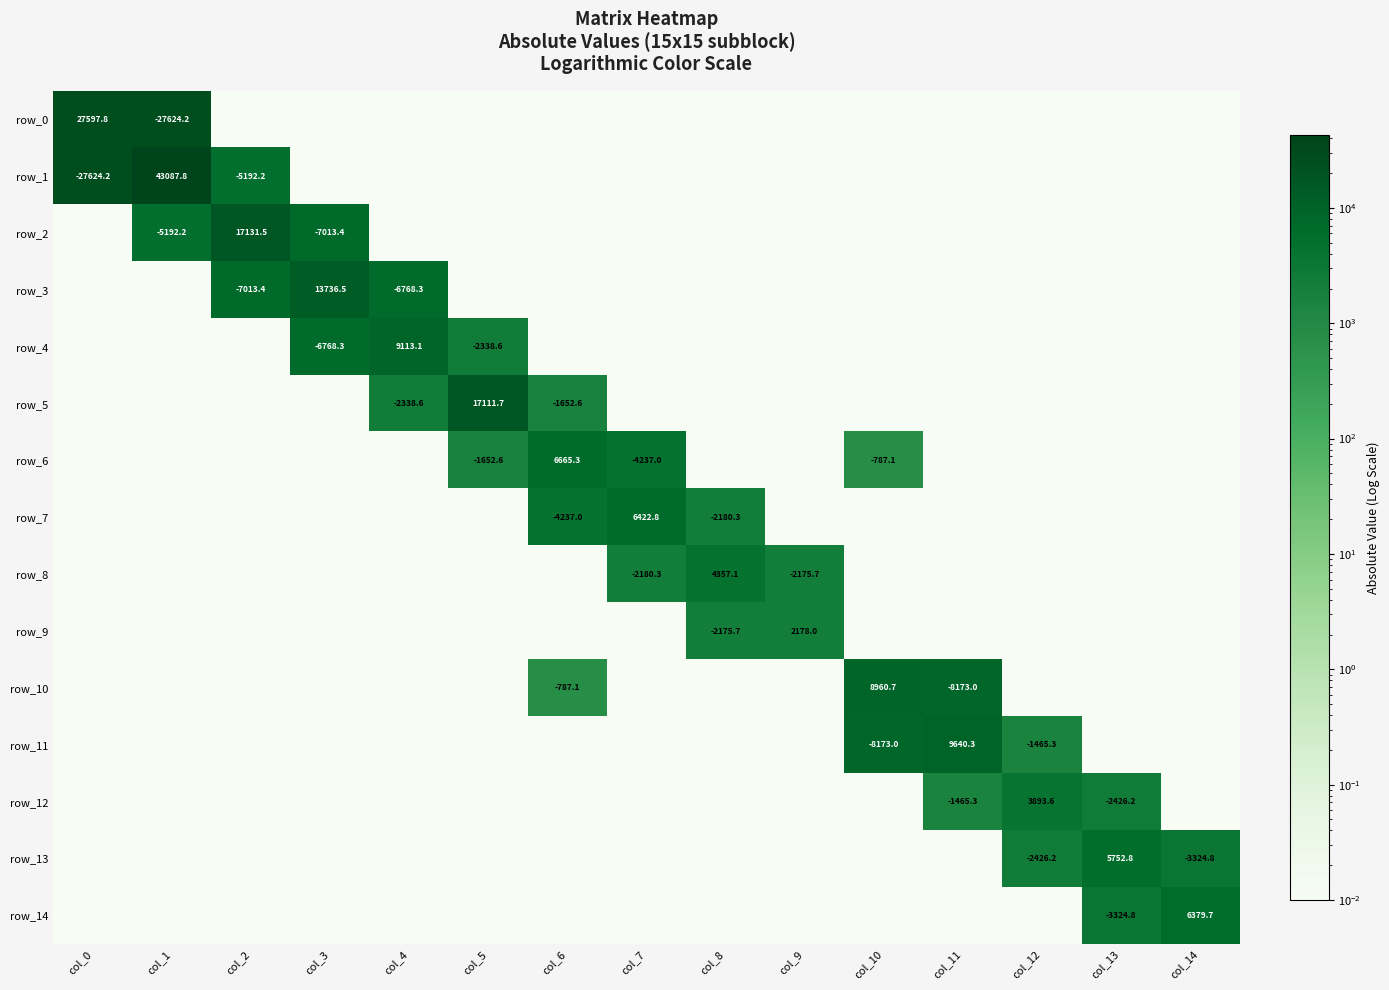

Reading left to right, what are all the values shown in this chart?

row_0: col_0=27597.8	col_1=27624.2	col_2=0.0	col_3=0.0	col_4=0.0	col_5=0.0	col_6=0.0	col_7=0.0	col_8=0.0	col_9=0.0	col_10=0.0	col_11=0.0	col_12=0.0	col_13=0.0	col_14=0.0
row_1: col_0=27624.2	col_1=43087.8	col_2=5192.2	col_3=0.0	col_4=0.0	col_5=0.0	col_6=0.0	col_7=0.0	col_8=0.0	col_9=0.0	col_10=0.0	col_11=0.0	col_12=0.0	col_13=0.0	col_14=0.0
row_2: col_0=0.0	col_1=5192.2	col_2=17131.5	col_3=7013.4	col_4=0.0	col_5=0.0	col_6=0.0	col_7=0.0	col_8=0.0	col_9=0.0	col_10=0.0	col_11=0.0	col_12=0.0	col_13=0.0	col_14=0.0
row_3: col_0=0.0	col_1=0.0	col_2=7013.4	col_3=13736.5	col_4=6768.3	col_5=0.0	col_6=0.0	col_7=0.0	col_8=0.0	col_9=0.0	col_10=0.0	col_11=0.0	col_12=0.0	col_13=0.0	col_14=0.0
row_4: col_0=0.0	col_1=0.0	col_2=0.0	col_3=6768.3	col_4=9113.1	col_5=2338.6	col_6=0.0	col_7=0.0	col_8=0.0	col_9=0.0	col_10=0.0	col_11=0.0	col_12=0.0	col_13=0.0	col_14=0.0
row_5: col_0=0.0	col_1=0.0	col_2=0.0	col_3=0.0	col_4=2338.6	col_5=17111.7	col_6=1652.6	col_7=0.0	col_8=0.0	col_9=0.0	col_10=0.0	col_11=0.0	col_12=0.0	col_13=0.0	col_14=0.0
row_6: col_0=0.0	col_1=0.0	col_2=0.0	col_3=0.0	col_4=0.0	col_5=1652.6	col_6=6665.3	col_7=4237.0	col_8=0.0	col_9=0.0	col_10=787.1	col_11=0.0	col_12=0.0	col_13=0.0	col_14=0.0
row_7: col_0=0.0	col_1=0.0	col_2=0.0	col_3=0.0	col_4=0.0	col_5=0.0	col_6=4237.0	col_7=6422.8	col_8=2180.3	col_9=0.0	col_10=0.0	col_11=0.0	col_12=0.0	col_13=0.0	col_14=0.0
row_8: col_0=0.0	col_1=0.0	col_2=0.0	col_3=0.0	col_4=0.0	col_5=0.0	col_6=0.0	col_7=2180.3	col_8=4357.1	col_9=2175.7	col_10=0.0	col_11=0.0	col_12=0.0	col_13=0.0	col_14=0.0
row_9: col_0=0.0	col_1=0.0	col_2=0.0	col_3=0.0	col_4=0.0	col_5=0.0	col_6=0.0	col_7=0.0	col_8=2175.7	col_9=2178.0	col_10=0.0	col_11=0.0	col_12=0.0	col_13=0.0	col_14=0.0
row_10: col_0=0.0	col_1=0.0	col_2=0.0	col_3=0.0	col_4=0.0	col_5=0.0	col_6=787.1	col_7=0.0	col_8=0.0	col_9=0.0	col_10=8960.7	col_11=8173.0	col_12=0.0	col_13=0.0	col_14=0.0
row_11: col_0=0.0	col_1=0.0	col_2=0.0	col_3=0.0	col_4=0.0	col_5=0.0	col_6=0.0	col_7=0.0	col_8=0.0	col_9=0.0	col_10=8173.0	col_11=9640.3	col_12=1465.3	col_13=0.0	col_14=0.0
row_12: col_0=0.0	col_1=0.0	col_2=0.0	col_3=0.0	col_4=0.0	col_5=0.0	col_6=0.0	col_7=0.0	col_8=0.0	col_9=0.0	col_10=0.0	col_11=1465.3	col_12=3893.6	col_13=2426.2	col_14=0.0
row_13: col_0=0.0	col_1=0.0	col_2=0.0	col_3=0.0	col_4=0.0	col_5=0.0	col_6=0.0	col_7=0.0	col_8=0.0	col_9=0.0	col_10=0.0	col_11=0.0	col_12=2426.2	col_13=5752.8	col_14=3324.8
row_14: col_0=0.0	col_1=0.0	col_2=0.0	col_3=0.0	col_4=0.0	col_5=0.0	col_6=0.0	col_7=0.0	col_8=0.0	col_9=0.0	col_10=0.0	col_11=0.0	col_12=0.0	col_13=3324.8	col_14=6379.7